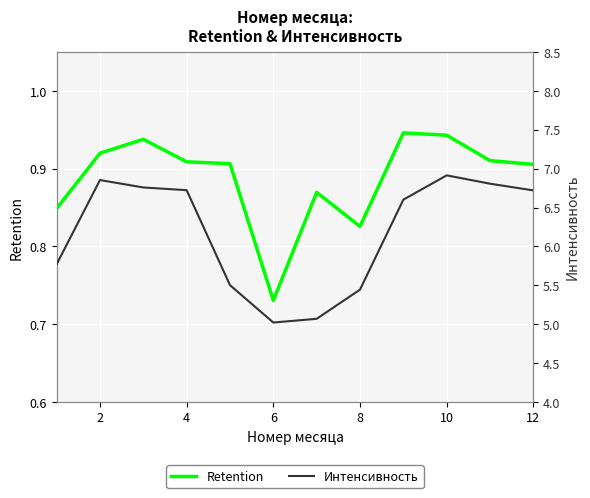

True or false: Интенсивность has a value of 6.8 at 4.

True